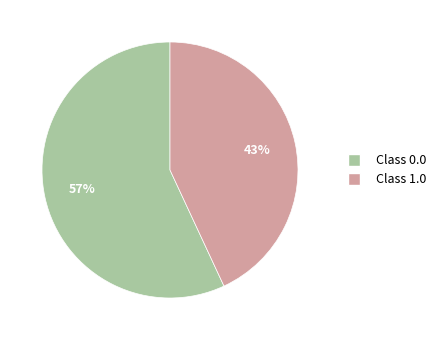

How many slices are in this pie chart?

2